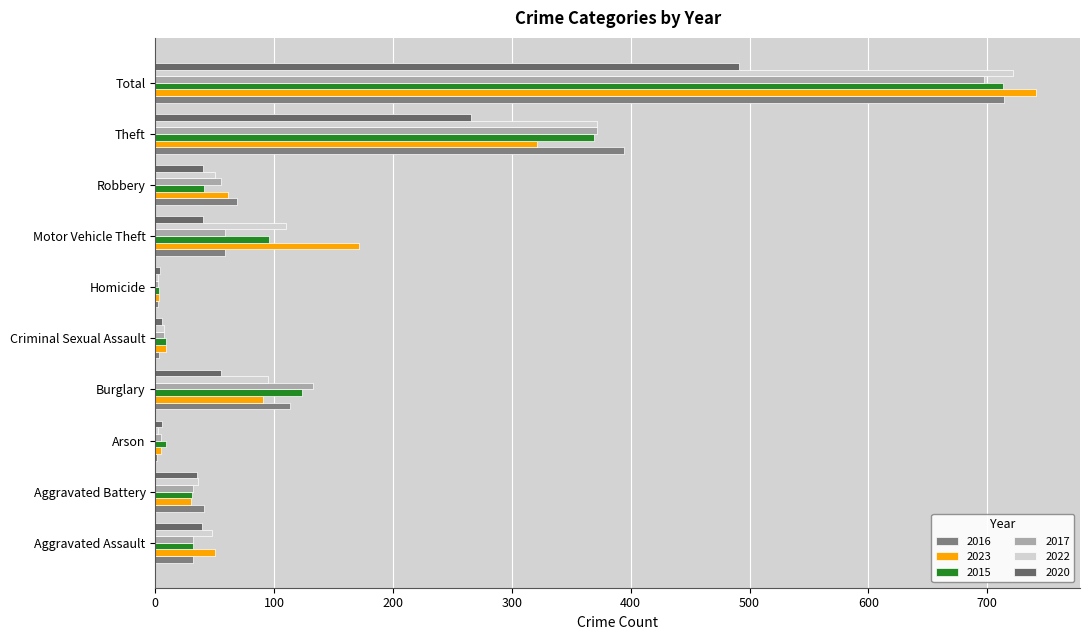

Reading left to right, what are all the values shown in this chart?

2016: 32	41	1	113	3	2	59	69	394	714
2023: 50	30	5	91	9	3	171	61	321	741
2015: 32	31	9	123	9	3	96	41	369	713
2017: 32	32	5	133	7	2	59	55	372	697
2022: 48	36	2	95	7	2	110	50	372	722
2020: 39	35	6	55	6	4	40	40	266	491